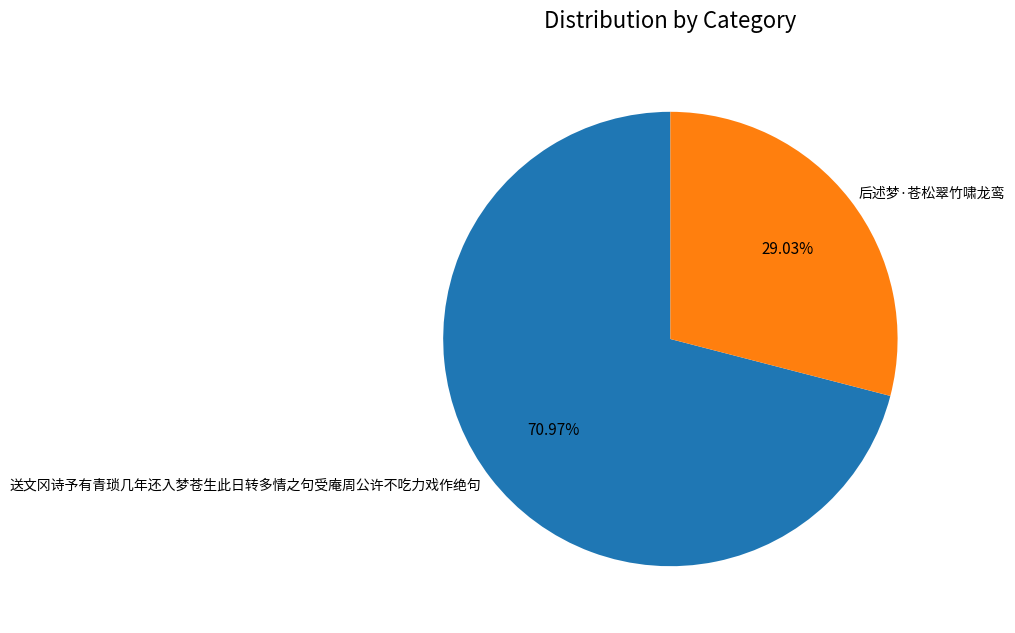

Which slice is the smallest?

后述梦·苍松翠竹啸龙鸾